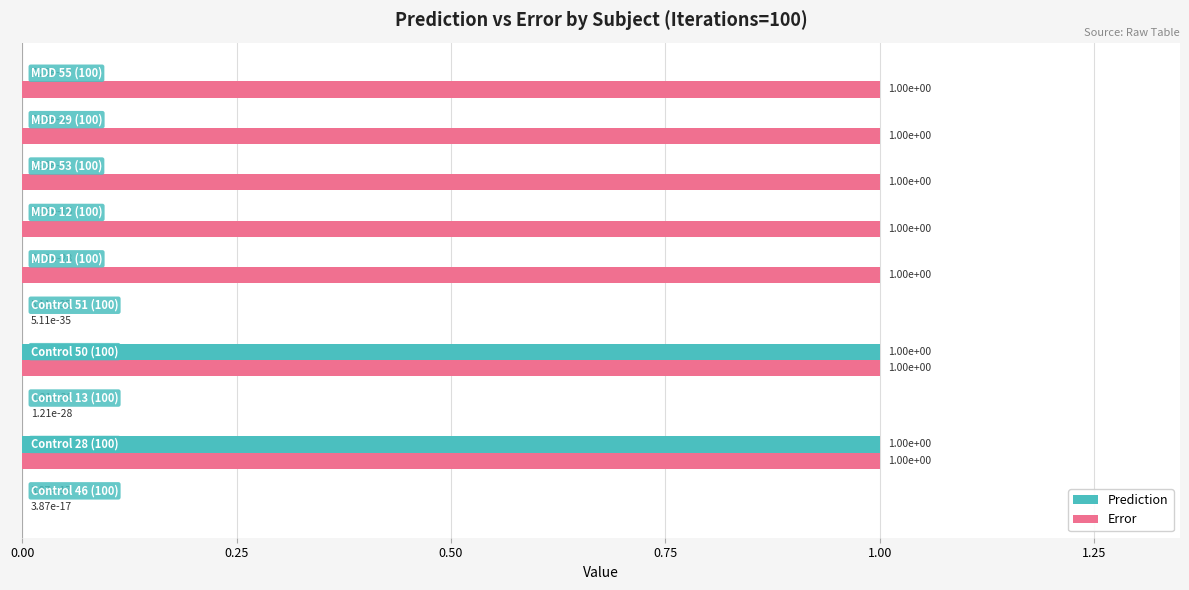

Which series has the largest total across all categories?

Error